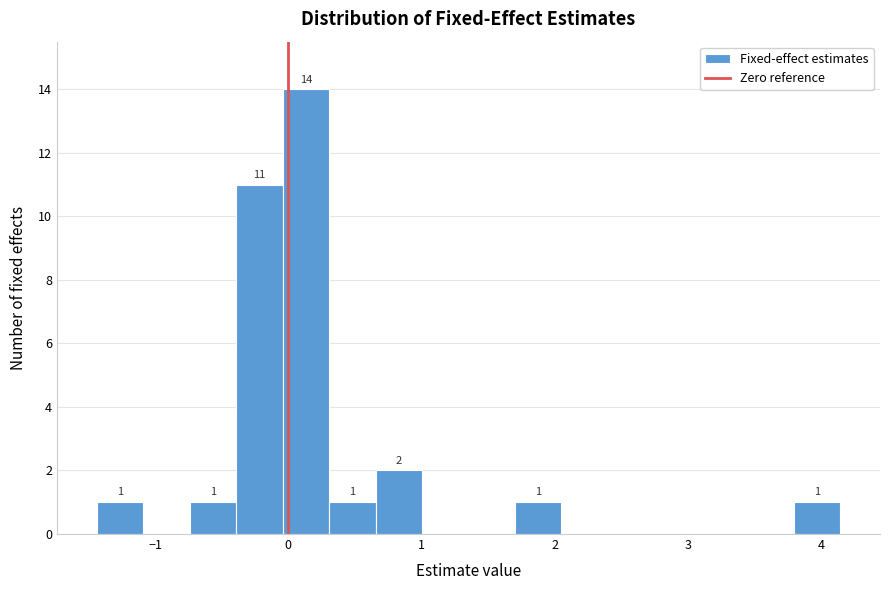

Read against the x-axis, roughly where is the centre of the tallest bar?

0.1